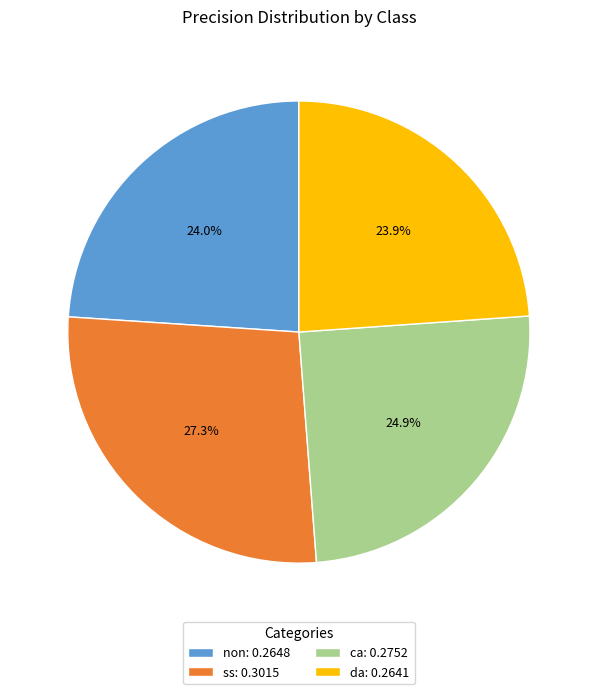

Which category has the biggest portion of the pie?

ss